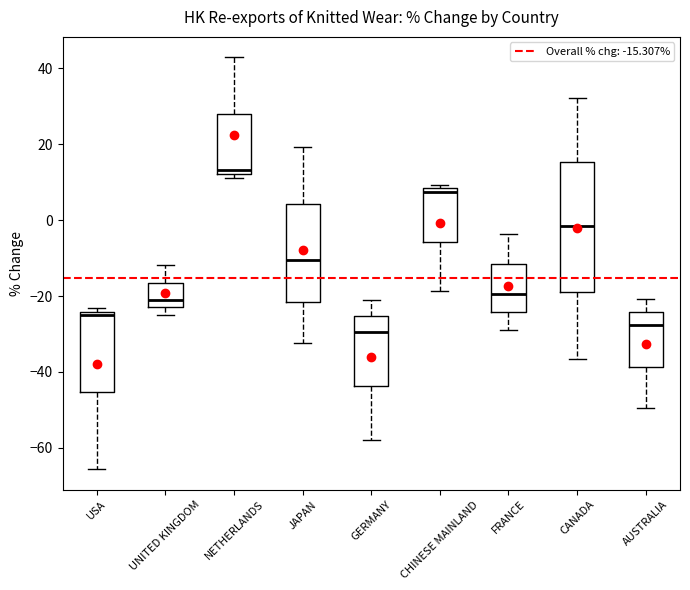

Reading left to right, read every box against the y-axis: the position of its median line, the range the box covers, and the ends of its whiskers. The values are not printed on the chart, so give them approximately, as read against the axis.

USA: median -24 (just below the box's upper edge), box -46 to -24, whiskers -66 to -24 (just above the box's upper edge)
UNITED KINGDOM: median -20, box -22 to -16, whiskers -24 to -12
NETHERLANDS: median 14, box 12 to 28, whiskers 10 to 42
JAPAN: median -10, box -22 to 4, whiskers -32 to 20
GERMANY: median -30, box -44 to -26, whiskers -58 to -22
CHINESE MAINLAND: median 8 (just below the box's upper edge), box -6 to 8, whiskers -18 to 10
FRANCE: median -20, box -24 to -12, whiskers -30 to -4
CANADA: median -2, box -20 to 16, whiskers -36 to 32
AUSTRALIA: median -28, box -38 to -24, whiskers -50 to -20